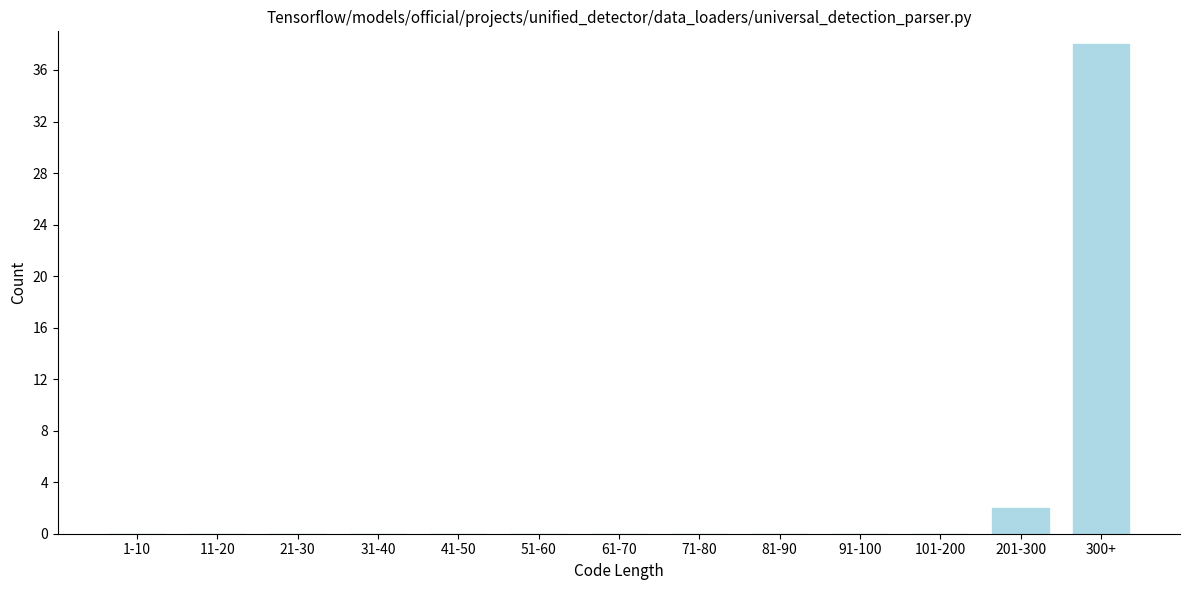

Reading left to right, extract all data points from this chart.

1-10=0	11-20=0	21-30=0	31-40=0	41-50=0	51-60=0	61-70=0	71-80=0	81-90=0	91-100=0	101-200=0	201-300=2	300+=38